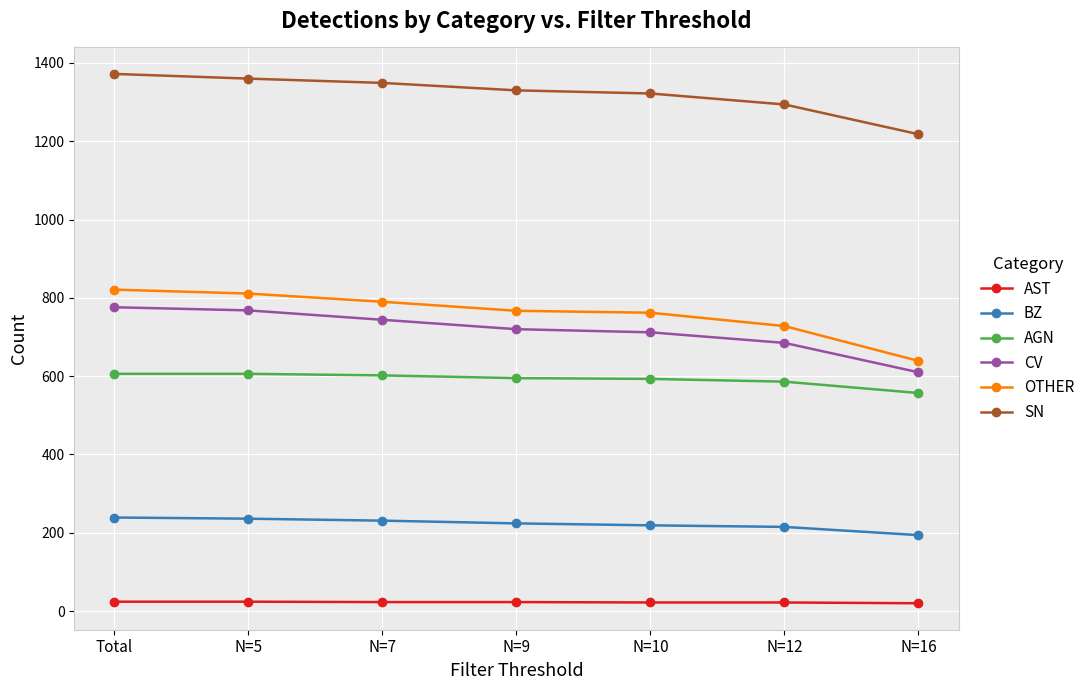

What is the label of the 6th point from the left?

N=12